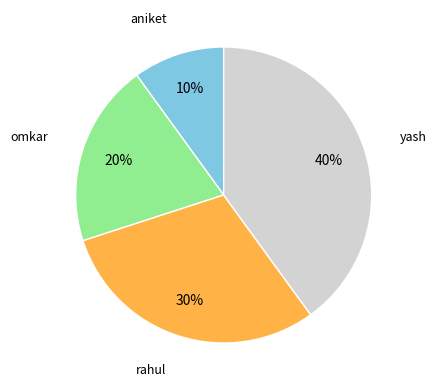

Is it true that omkar is 31% of the pie?

False